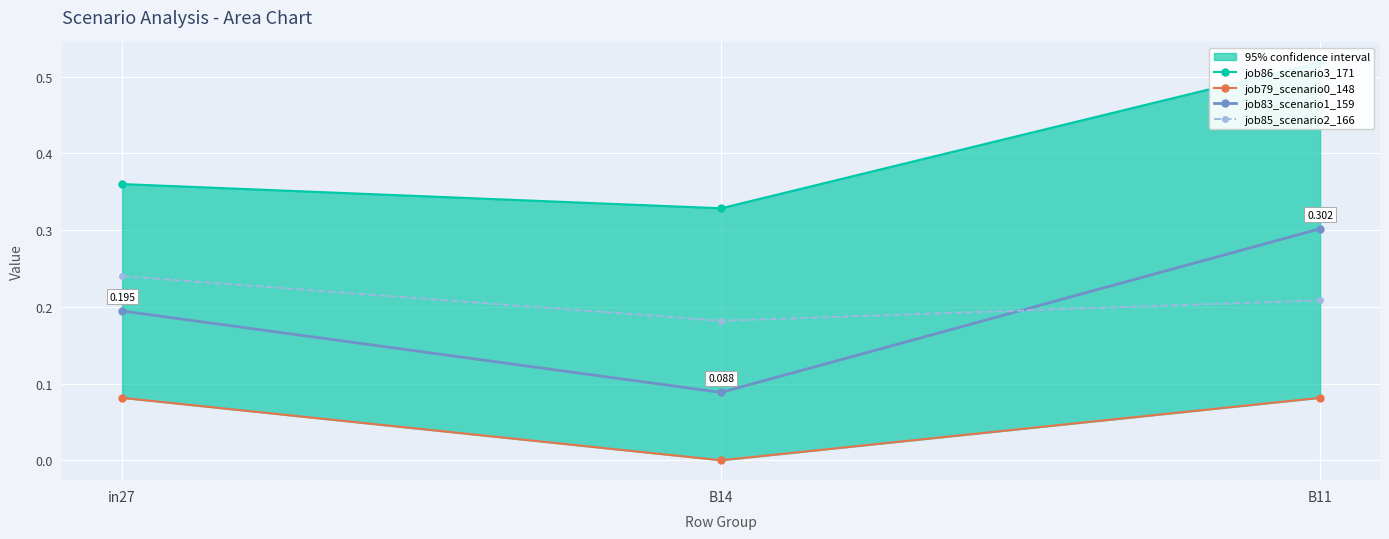

What is the total value across all series at in27?

0.9